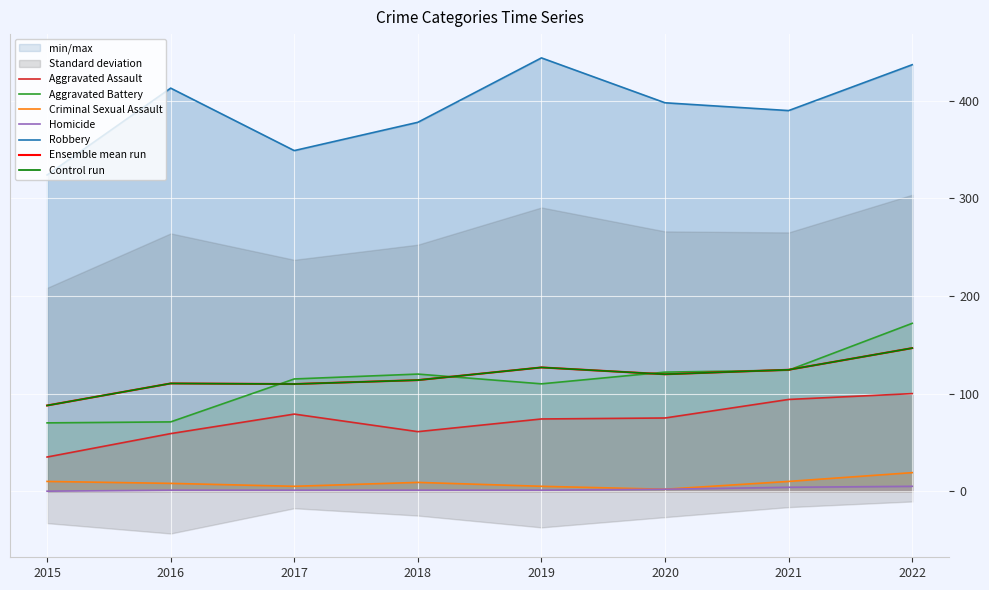

Rank the series at 2016 from highest to lowest value.

Robbery, Aggravated Battery, Aggravated Assault, Criminal Sexual Assault, Homicide